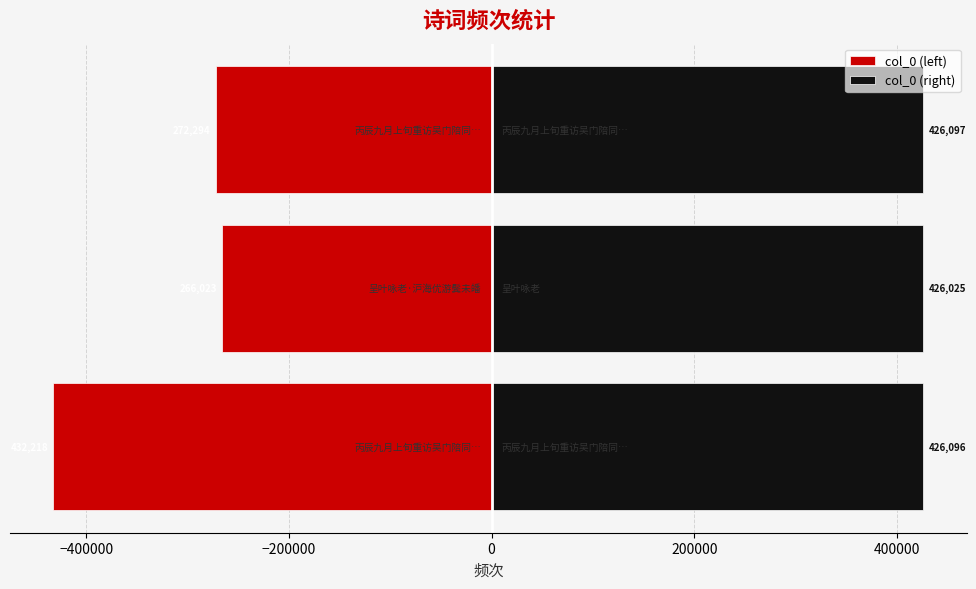

Is it true that col_0 (left) equals -272294 at −200000?

True